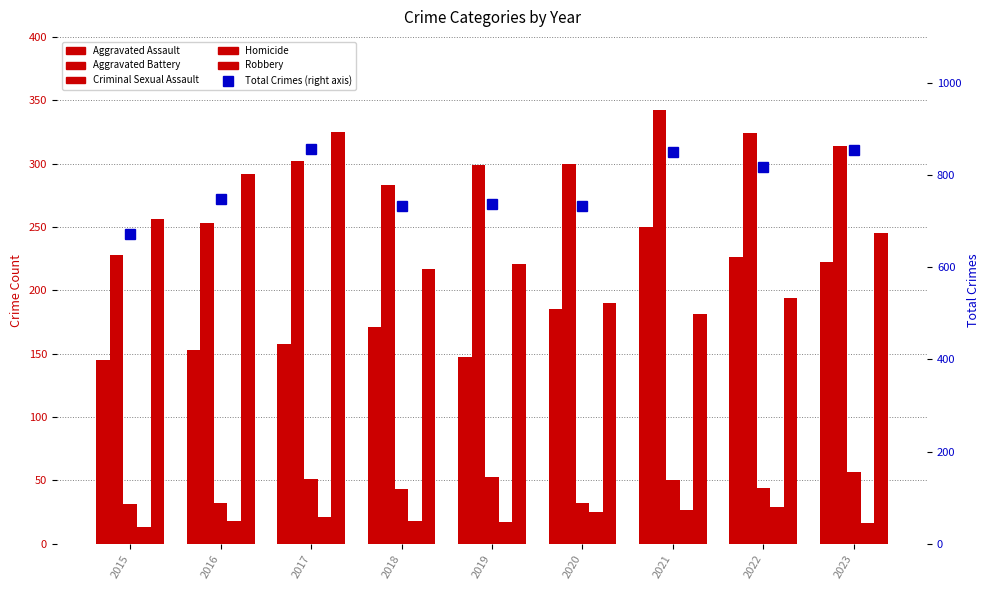

At which label is Robbery closest to 253?

2015